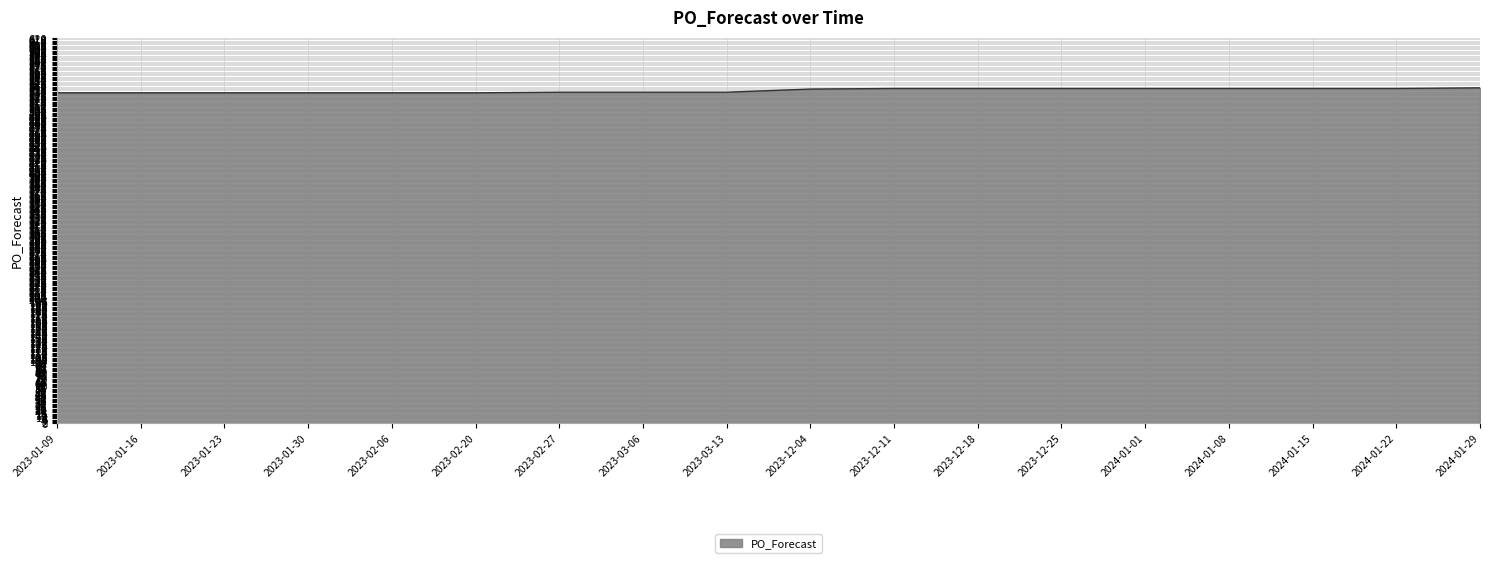

The value at 2023-01-09 is 532. True or false?

True